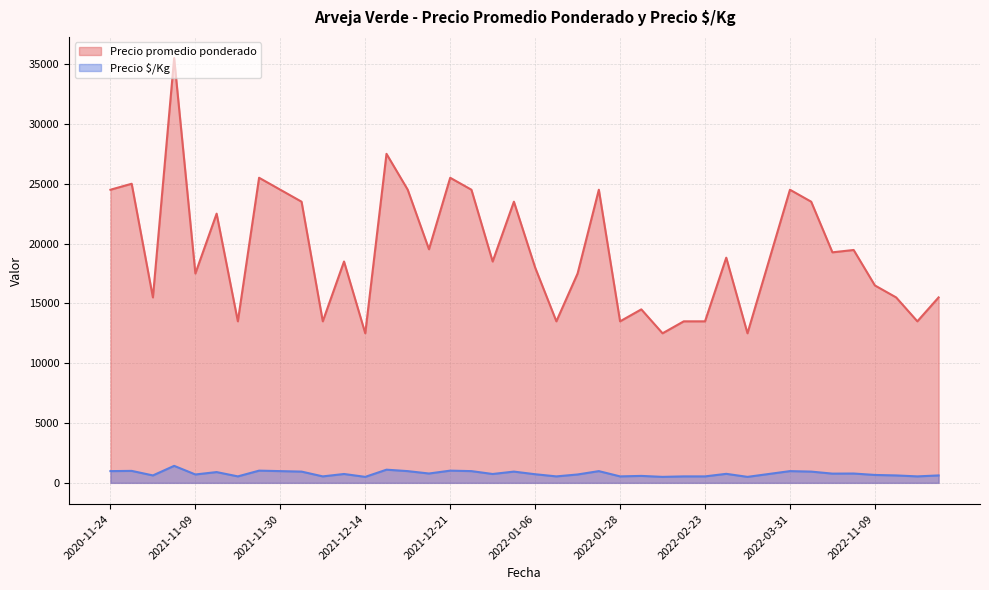

At which category does Precio $/Kg reach its first local valley?

2020-11-27